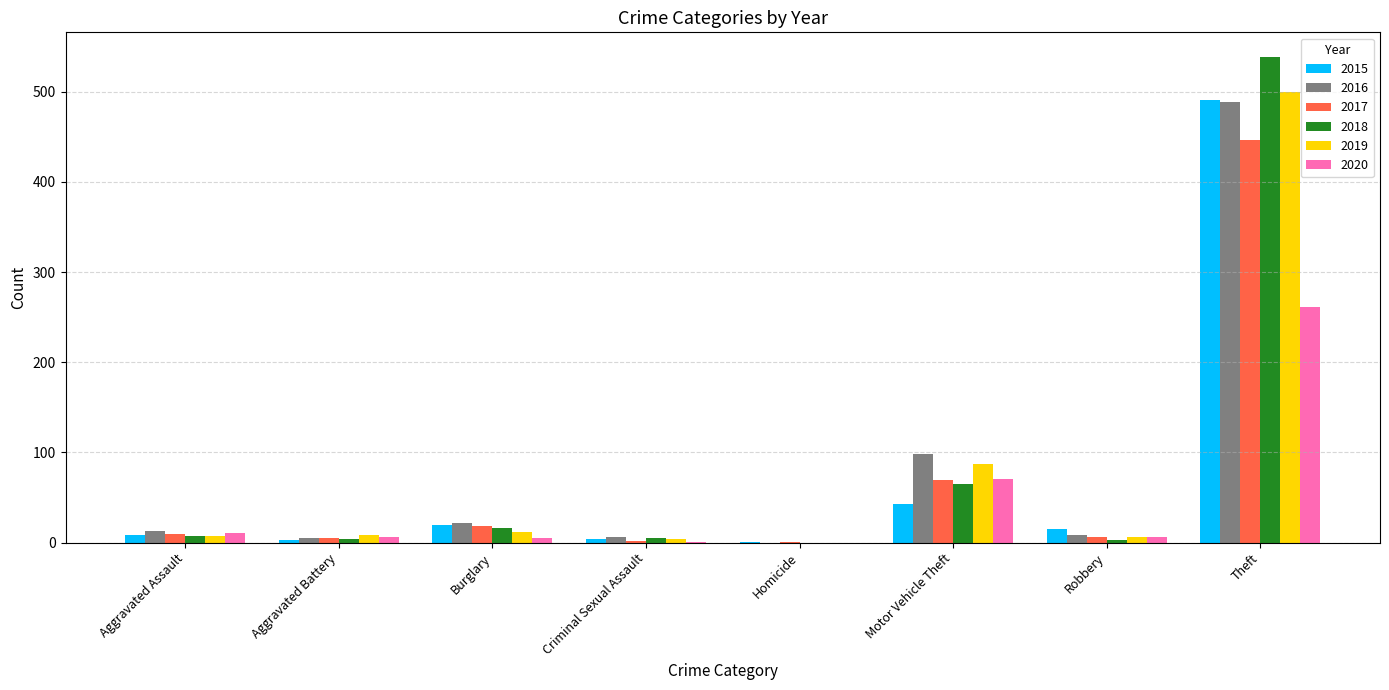

Count the number of categories in the chart.

8